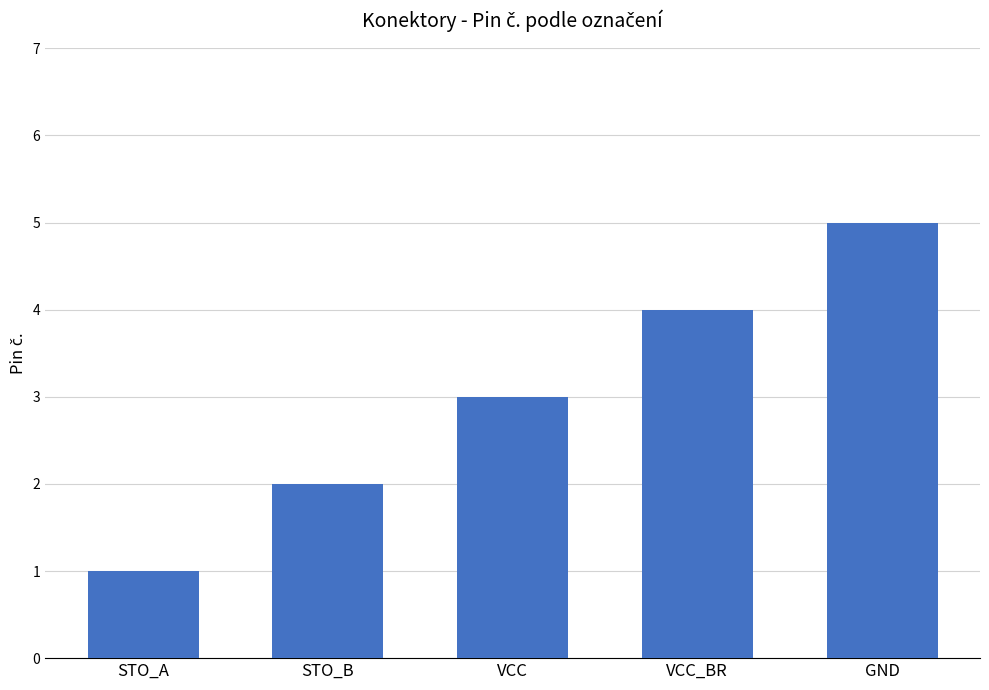

What is the label of the 2nd bar from the left?

STO_B